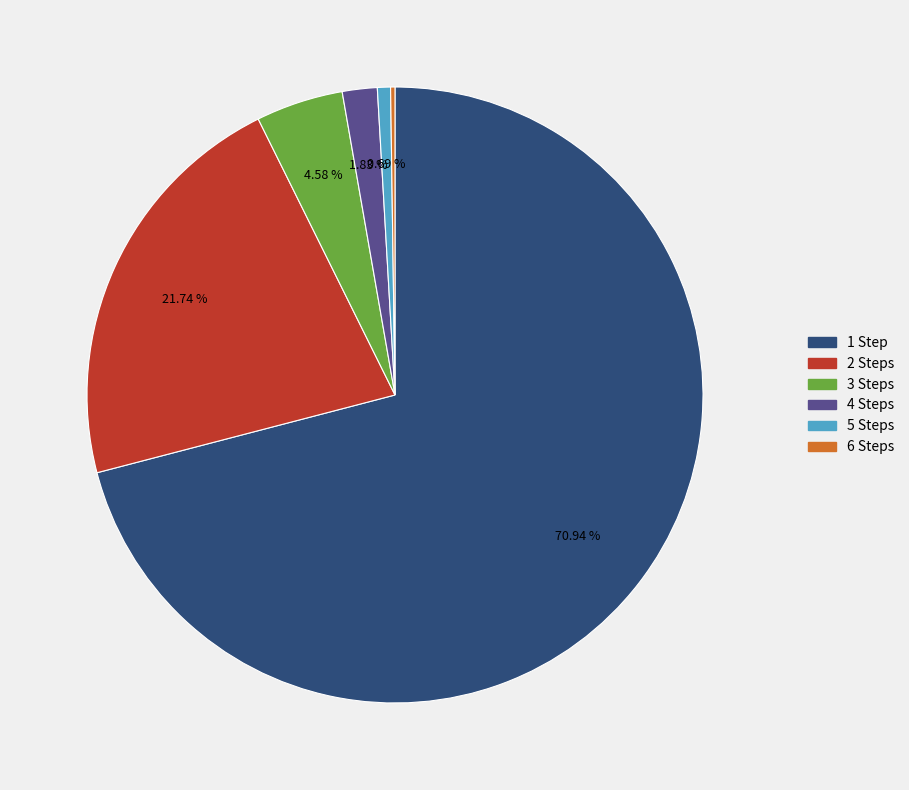

Is there any slice that represents more than half of the pie?

Yes